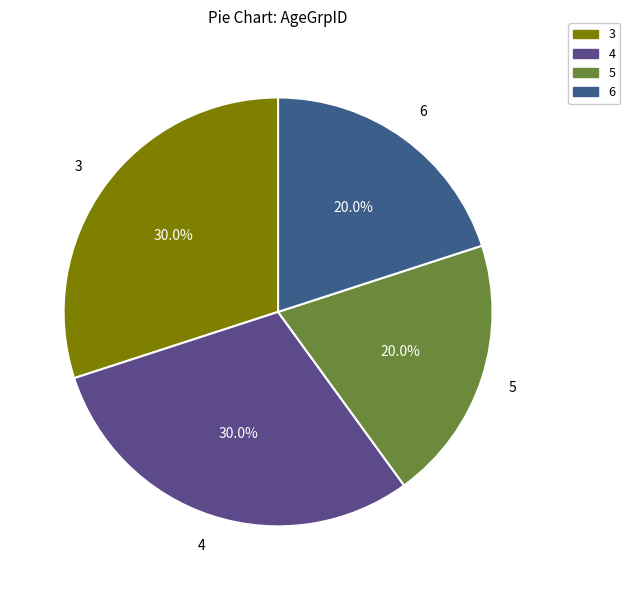

How many segments does this pie chart have?

4